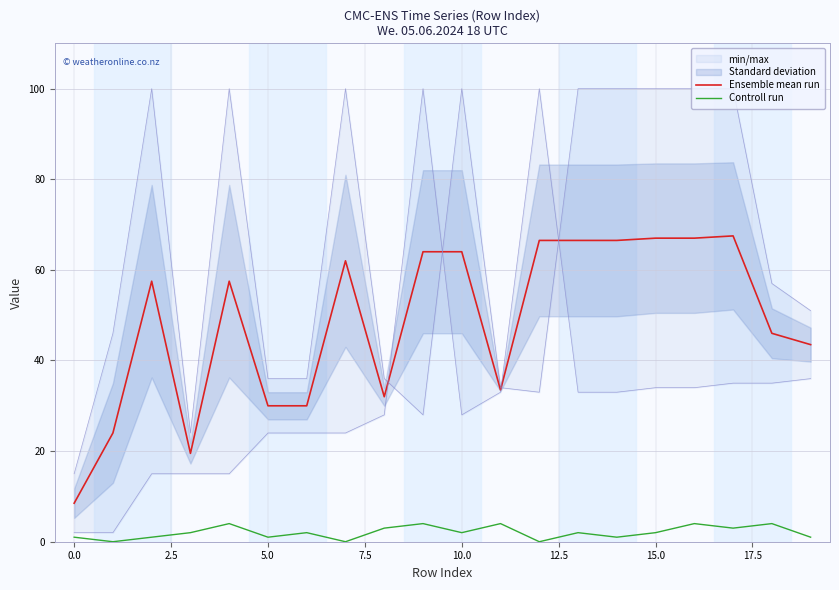

True or false: Controll run and Ensemble mean run intersect in this chart.

False